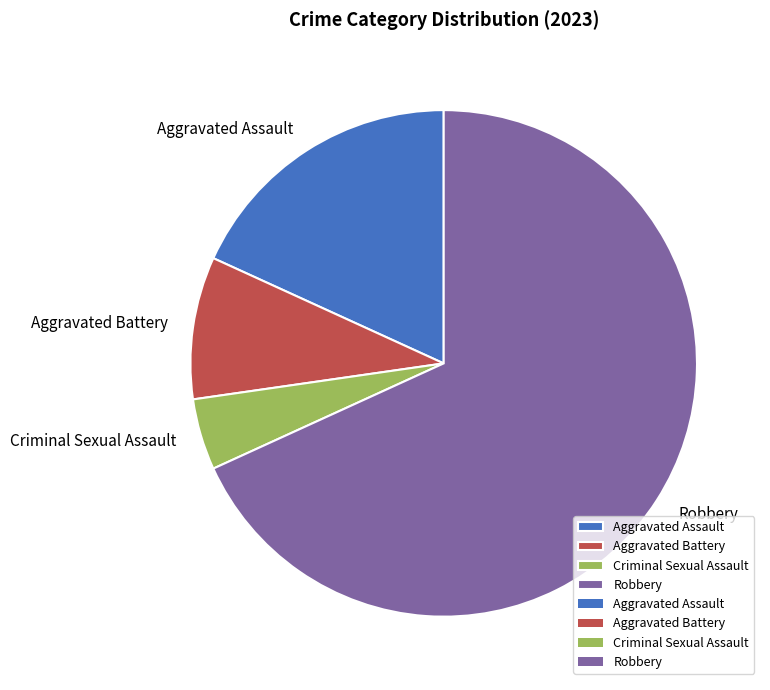

The Aggravated Battery slice represents 1% of the pie. True or false?

False